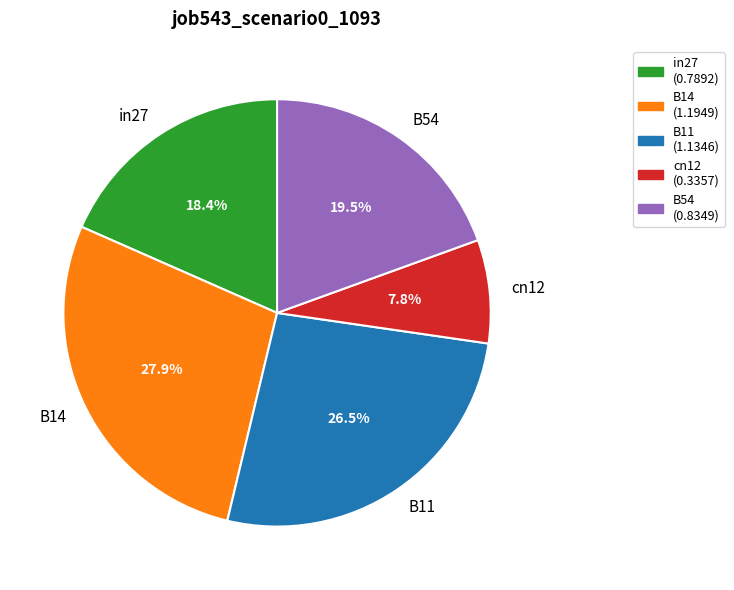

Is the sum of B54 and B14 greater than half?

No